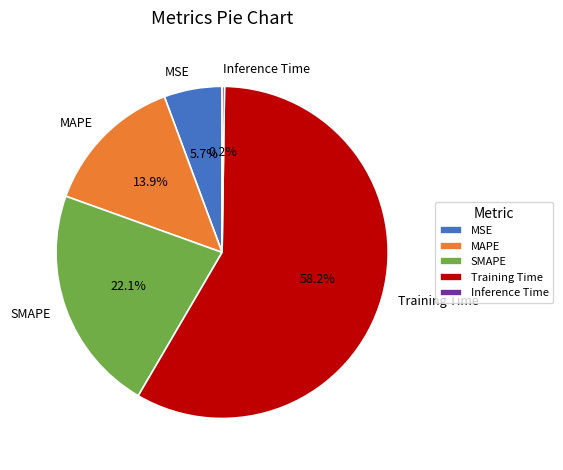

To the nearest percent, what percentage of the pie is MAPE?

14%